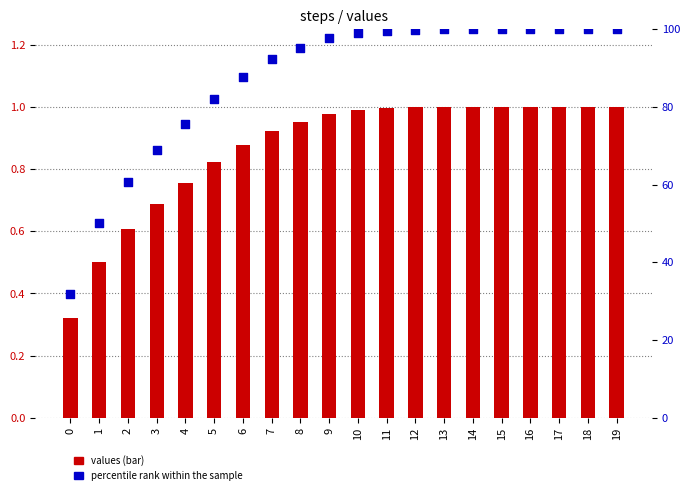

Which series contains the highest Y value?

percentile rank within the sample